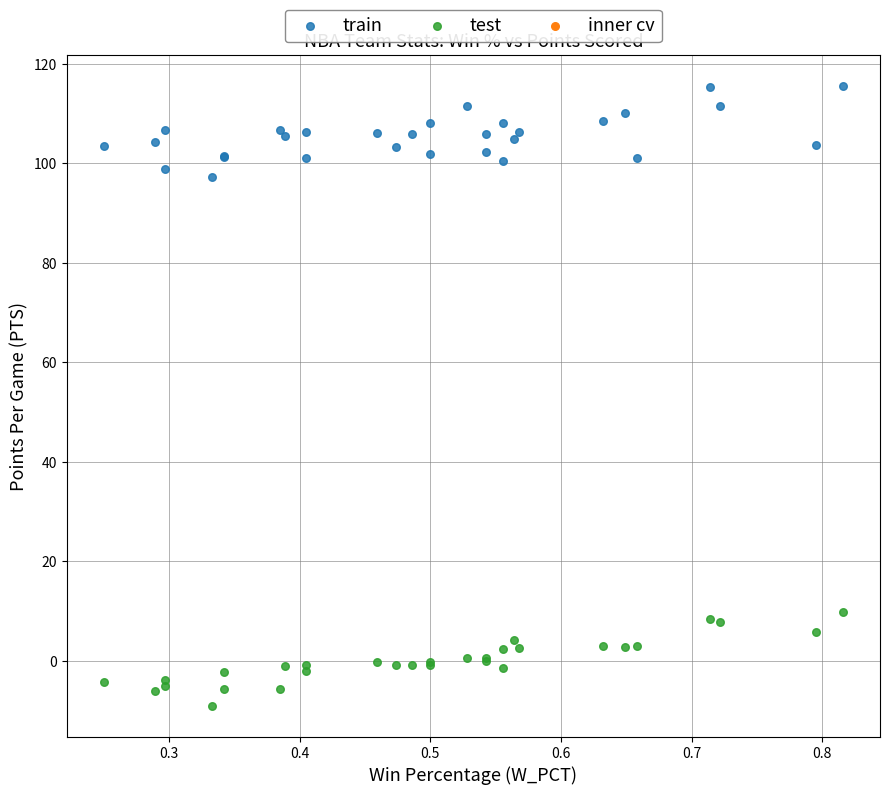

What is the X range (max minus min) for the scatter plot?

0.6